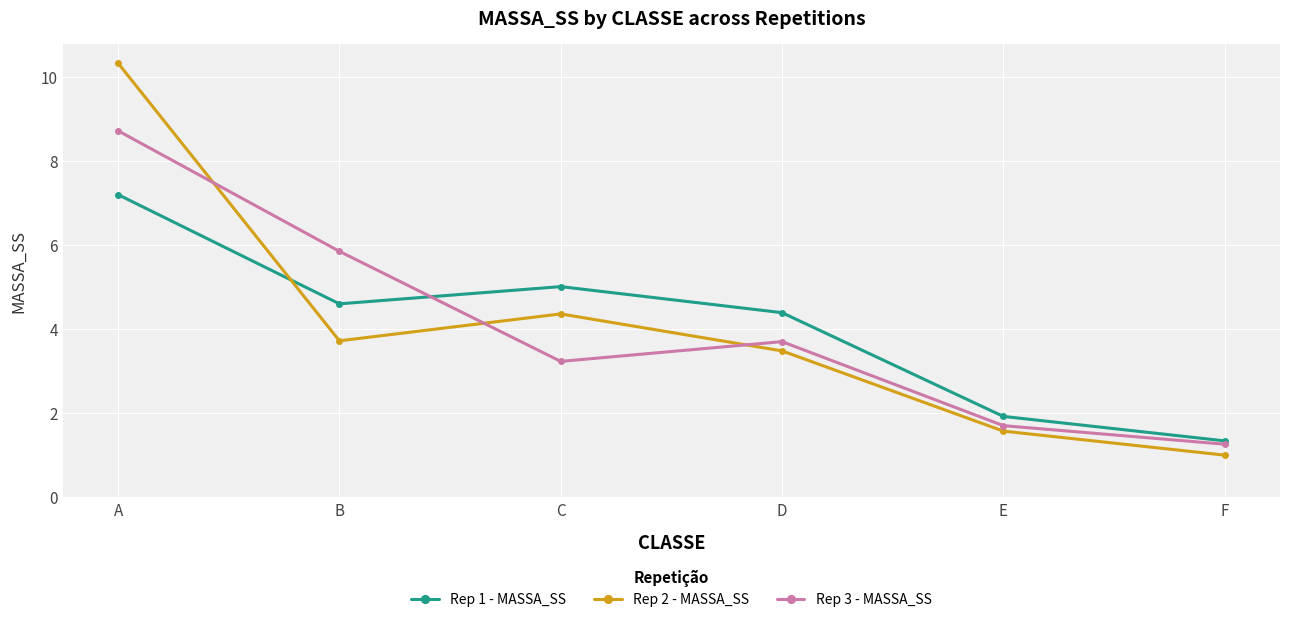

True or false: Rep 1 - MASSA_SS has more than 2 points higher than both neighbors.

False